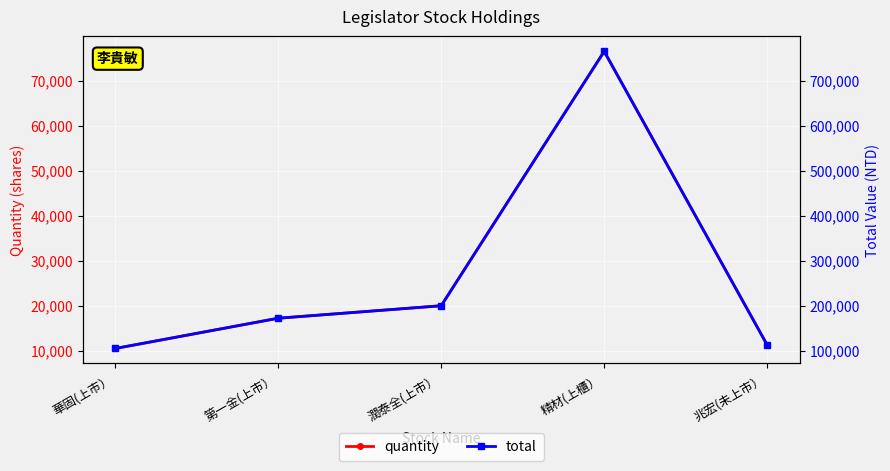

Does the chart display data point markers on the line(s)?

Yes